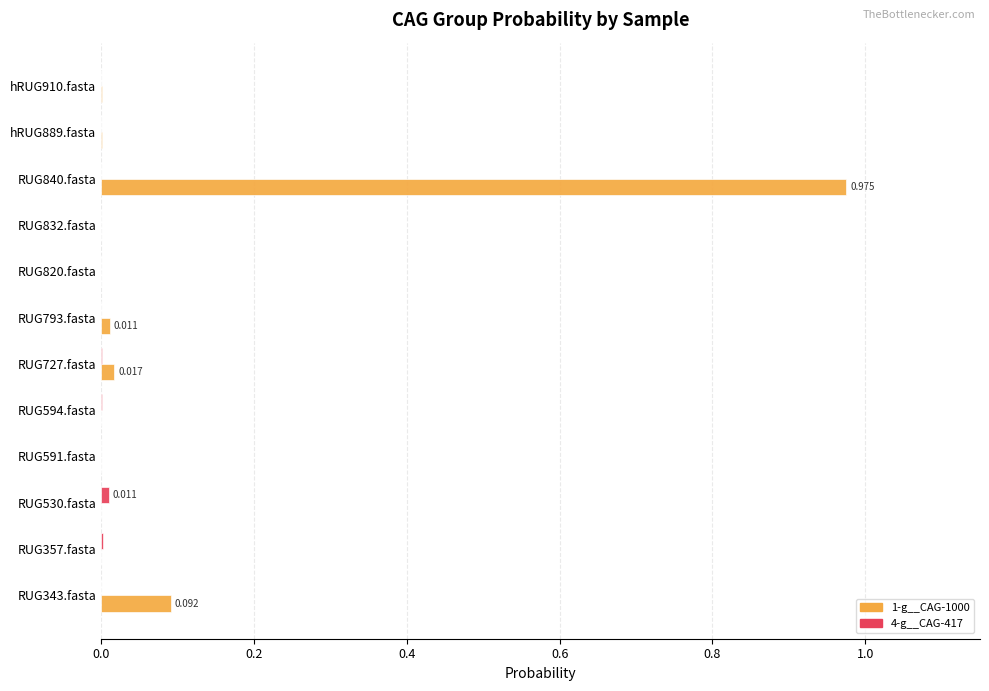

How many distinct data groups are displayed?

2